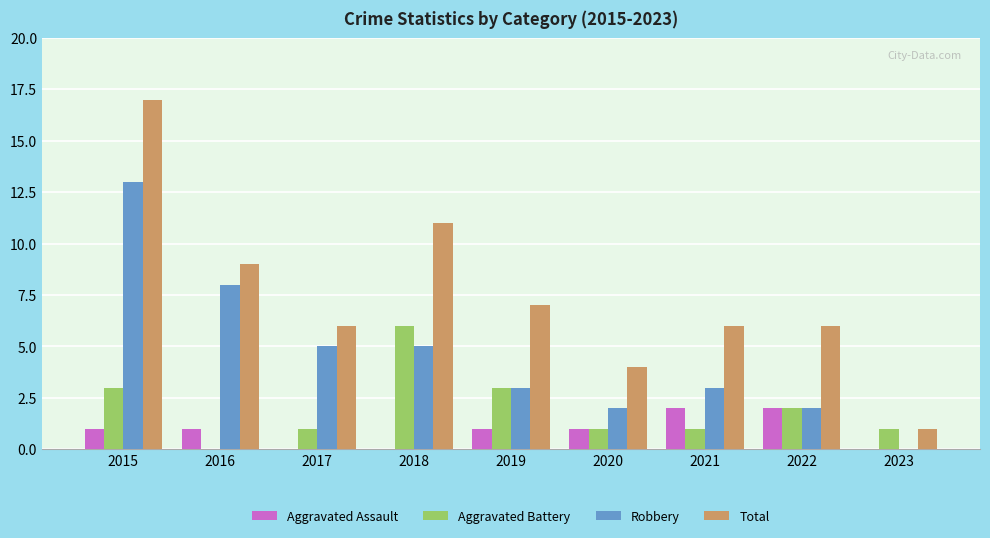

What are all the series names shown in the legend?

Aggravated Assault, Aggravated Battery, Robbery, Total